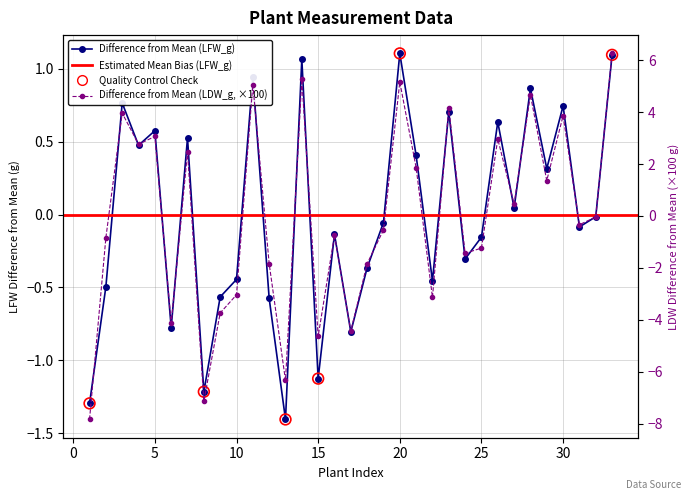

What is the total value across all series at 31?

-0.4